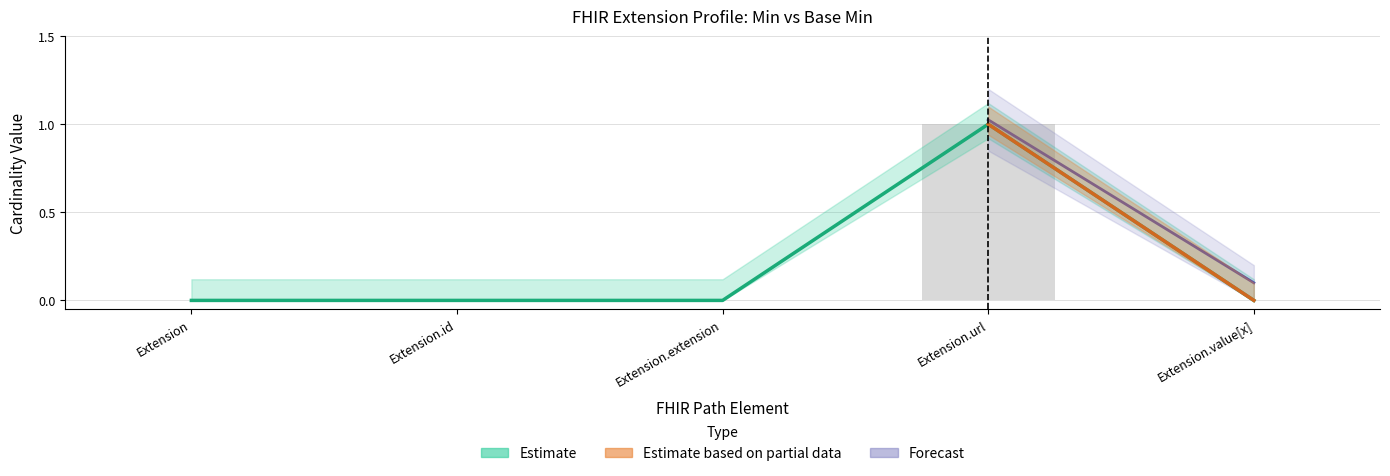

True or false: Base Min has a value of 1 at Extension.id.

False